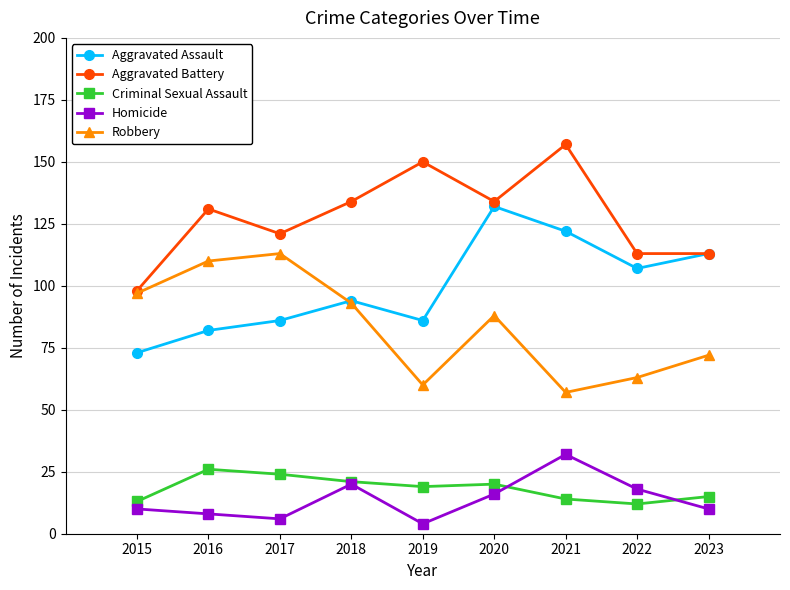

True or false: Aggravated Assault and Criminal Sexual Assault cross at least once.

False